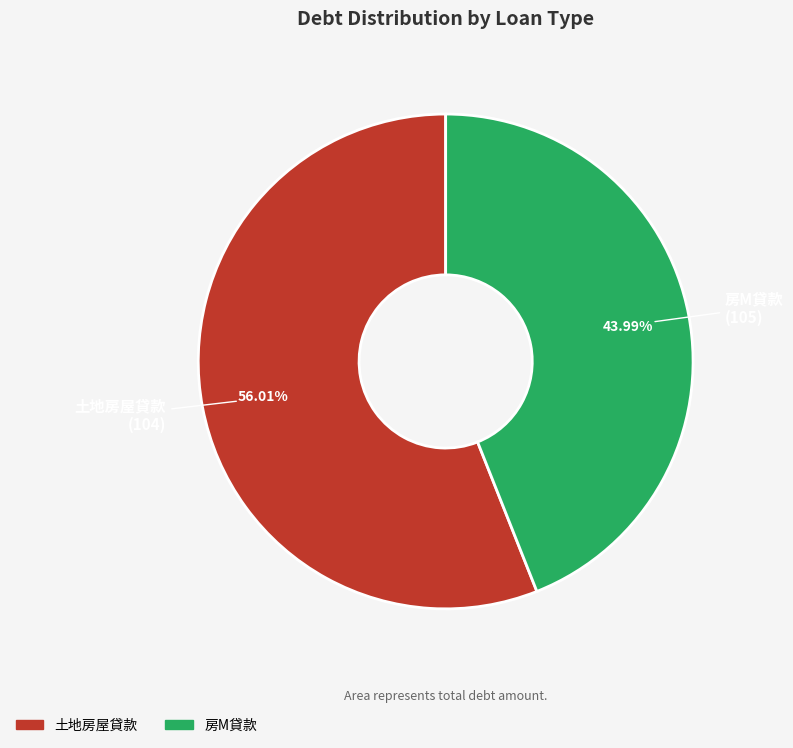

Is the sum of 房M貸款 and 土地房屋貸款 greater than half?

Yes